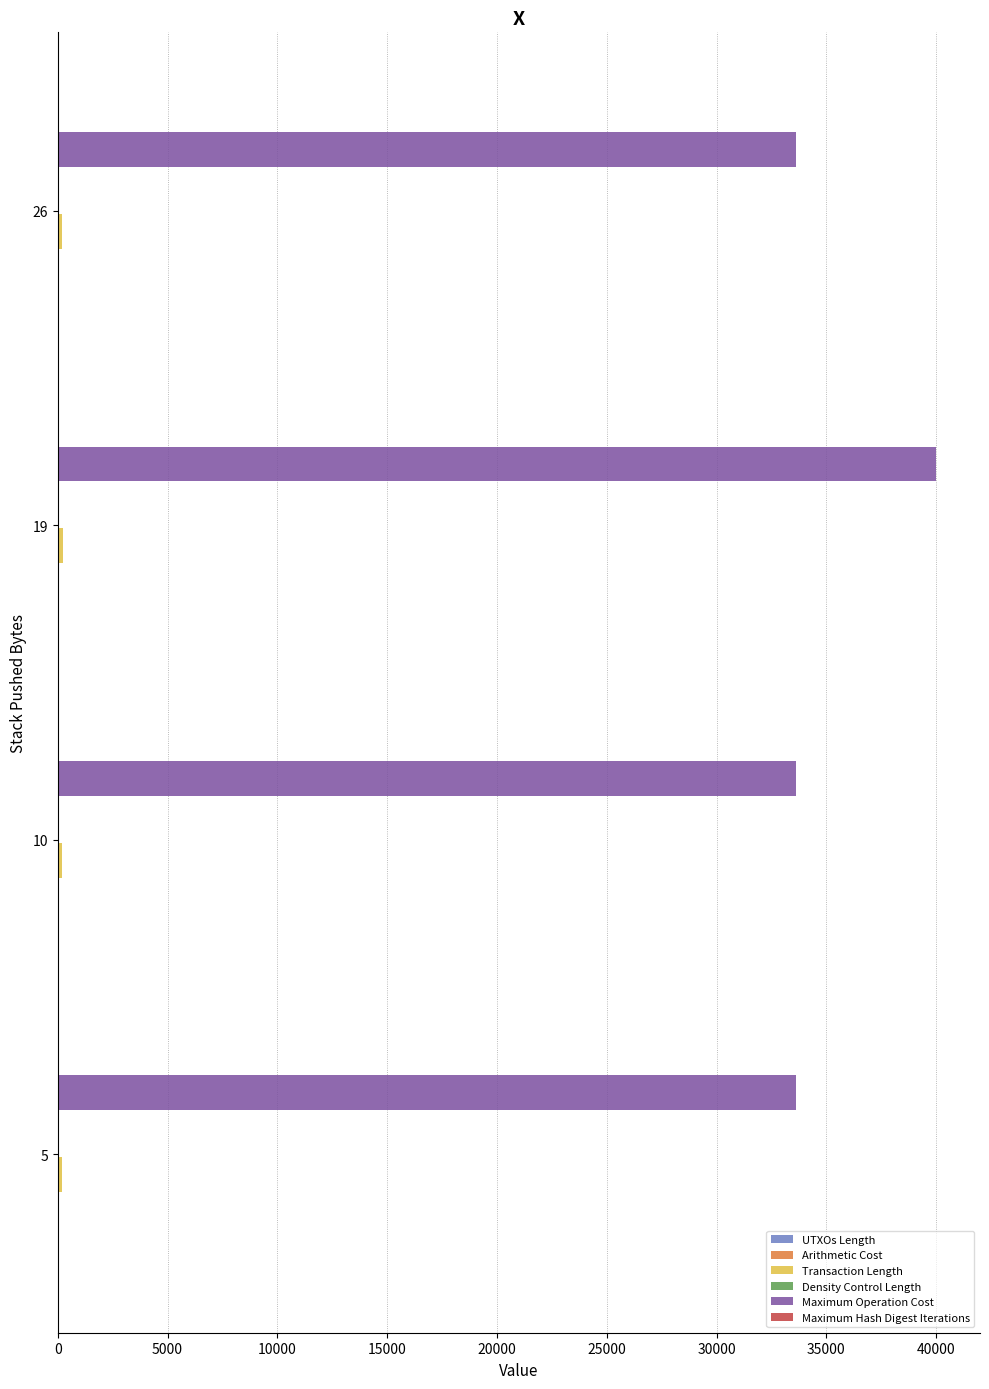

At which category is the sum across all series the highest?

19